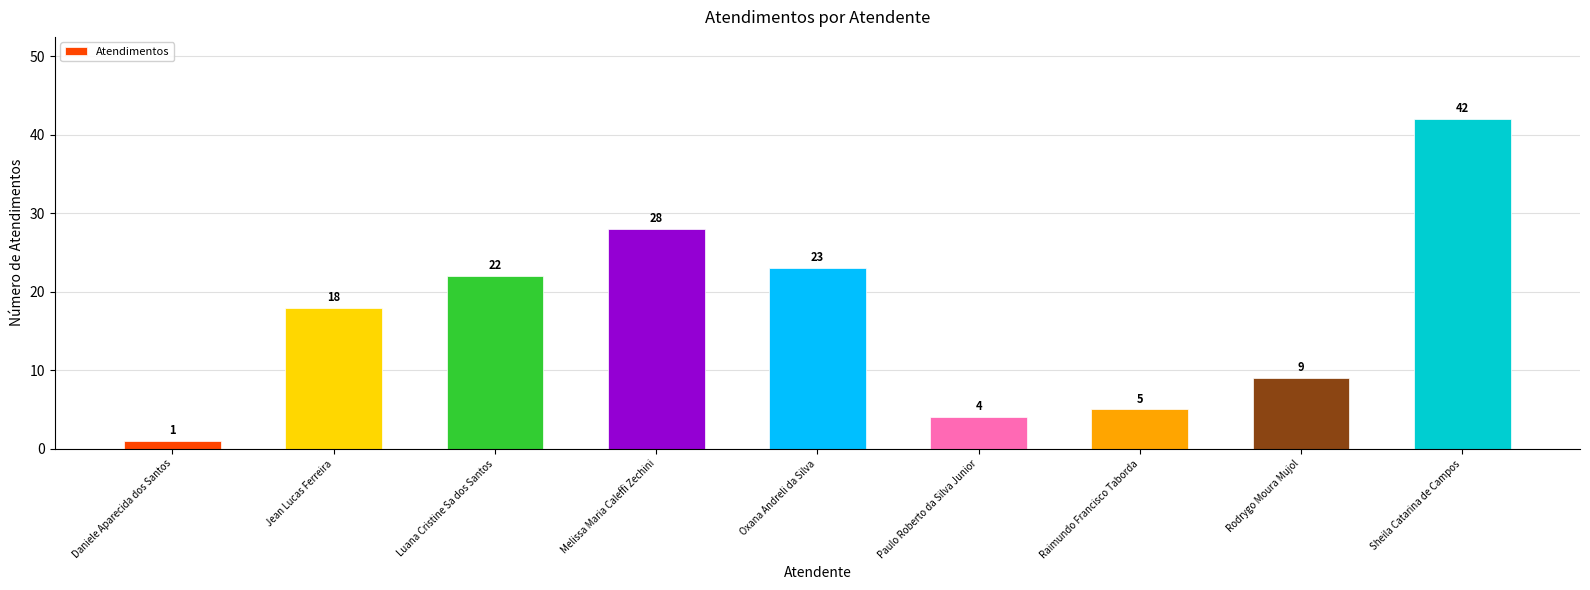

What is the difference between the maximum and minimum values?

41